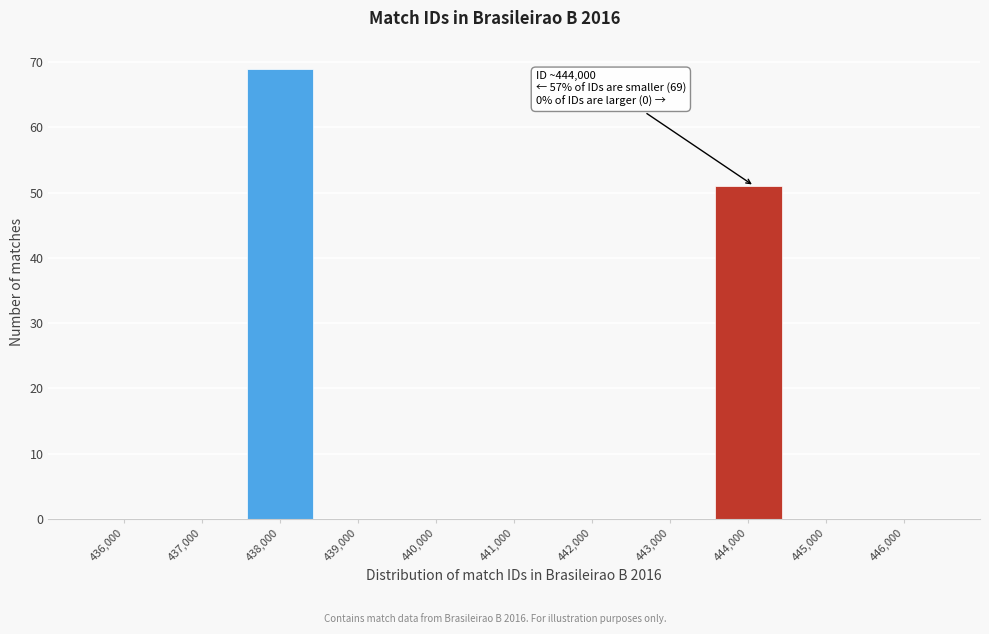

Reading left to right, extract all data points from this chart.

436,000=0	437,000=0	438,000=69	439,000=0	440,000=0	441,000=0	442,000=0	443,000=0	444,000=51	445,000=0	446,000=0